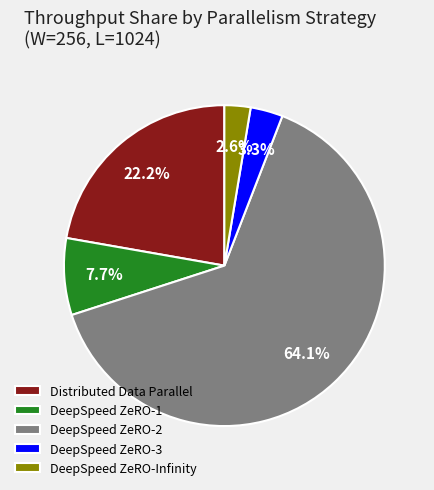

True or false: Distributed Data Parallel accounts for 37% of the total.

False